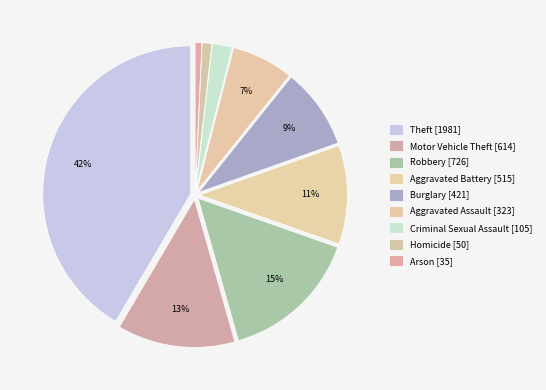

How many segments does this pie chart have?

9